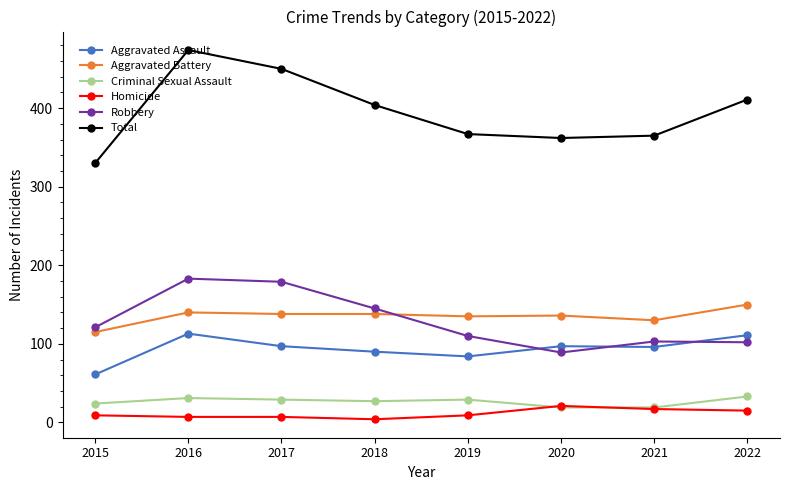

Which series has the widest spread of values?

Total